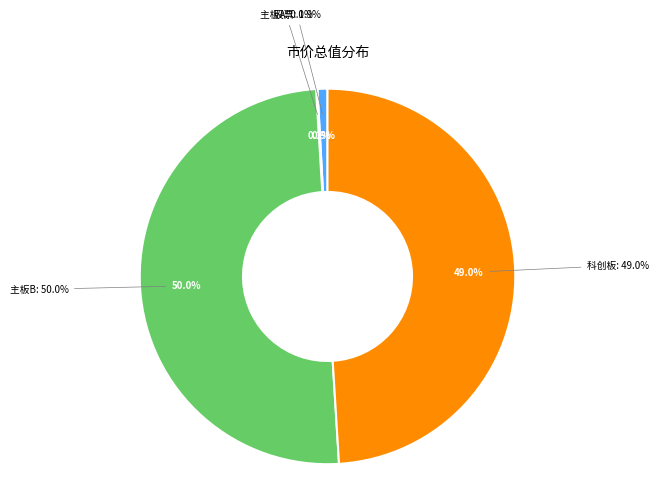

What percentage is the 股票 slice, to the nearest percent?

1%